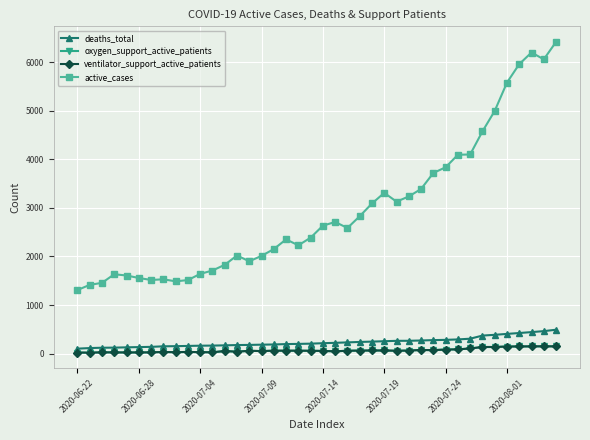

Where is oxygen_support_active_patients nearest to the value 83?

2020-07-24